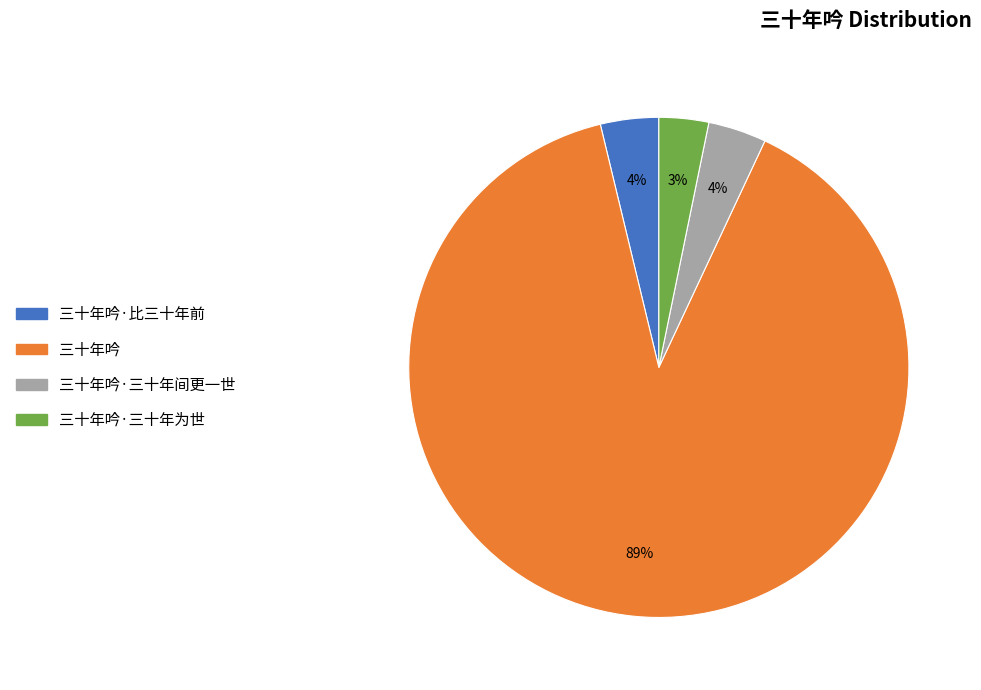

Is there any slice that represents more than half of the pie?

Yes